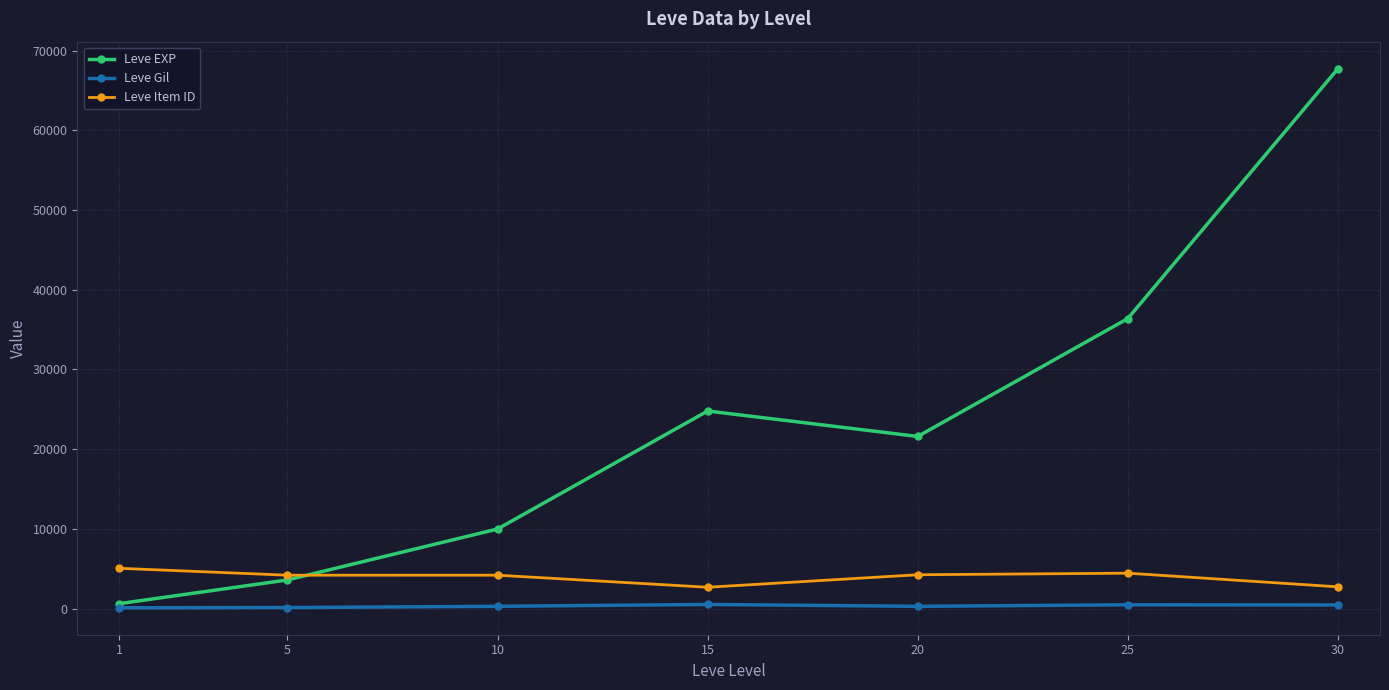

List the series in order of their overall mean, lowest first.

Leve Gil, Leve Item ID, Leve EXP